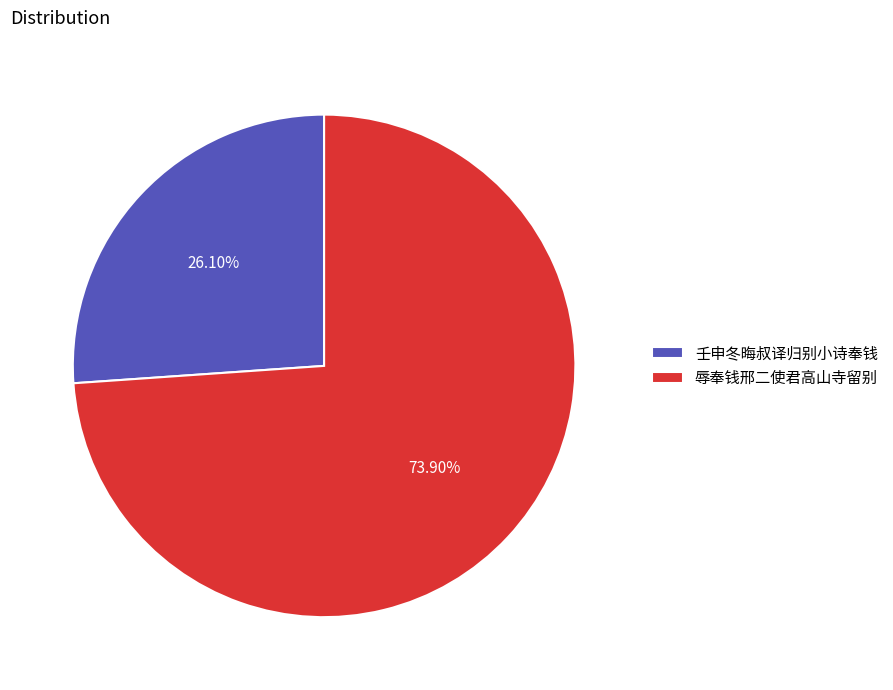

Approximately how many times larger is the value at 辱奉钱邢二使君高山寺留别 compared to 壬申冬晦叔译归别小诗奉钱?

2.8